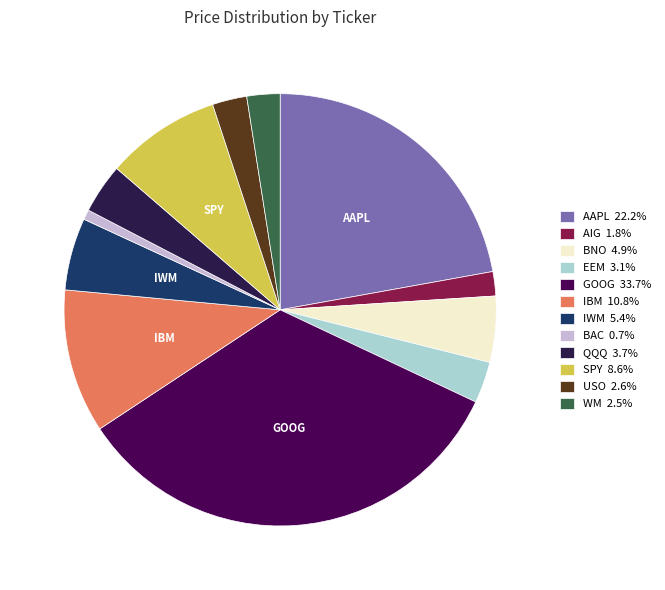

Which has a higher value, AAPL or SPY?

AAPL